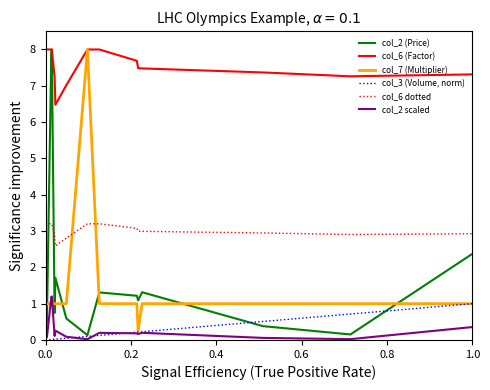

What is the maximum value shown in the chart?

8.0